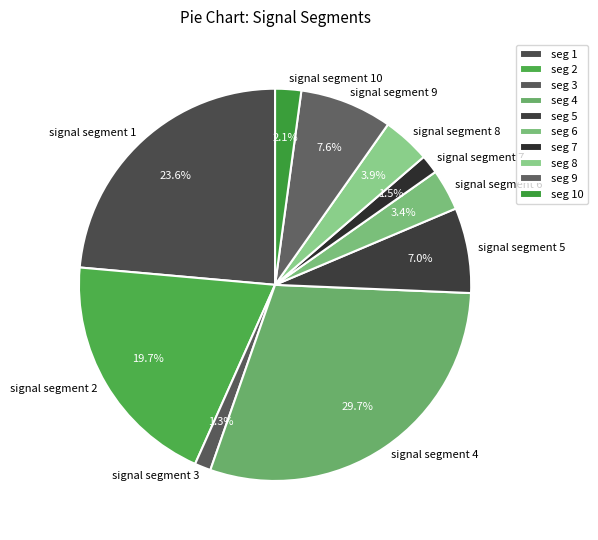

What percentage is the signal segment 2 slice, to the nearest percent?

20%